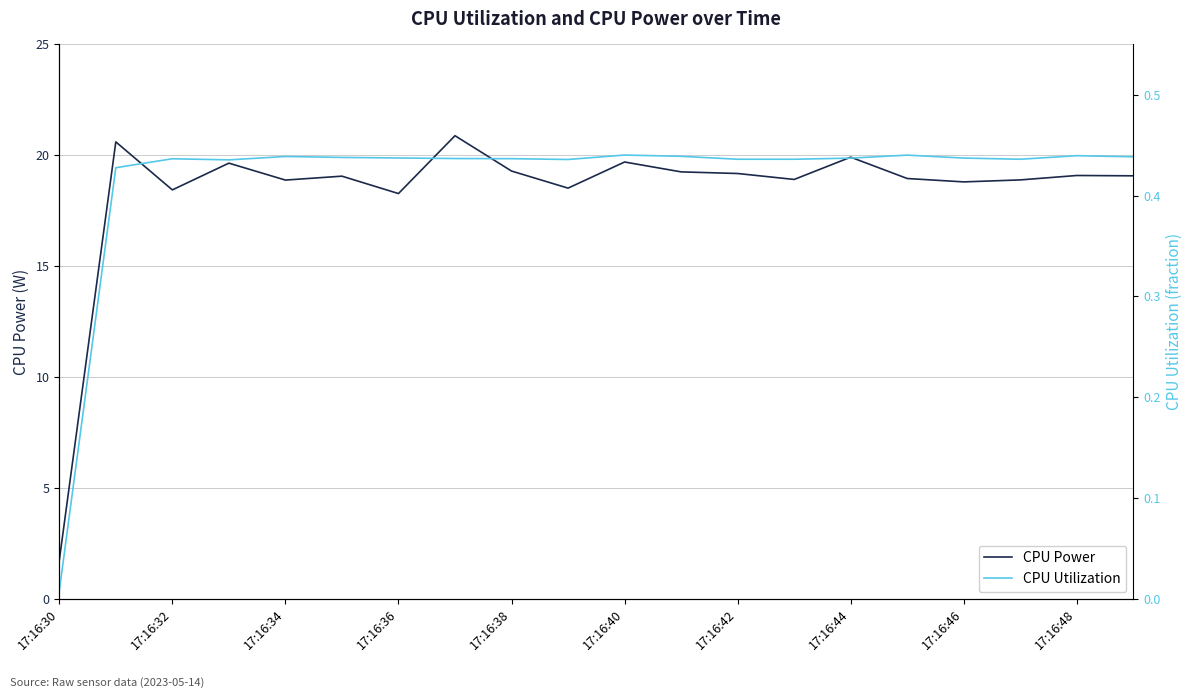

What is the sum of all CPU Utilization values?

8.3